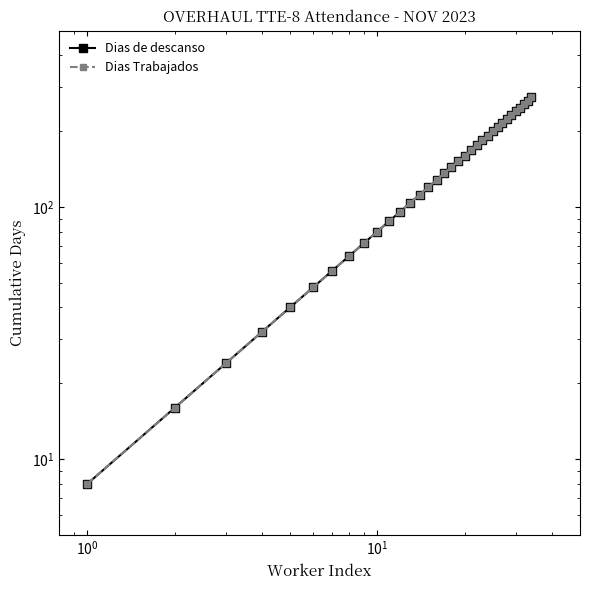

Does the chart have visible grid lines?

No